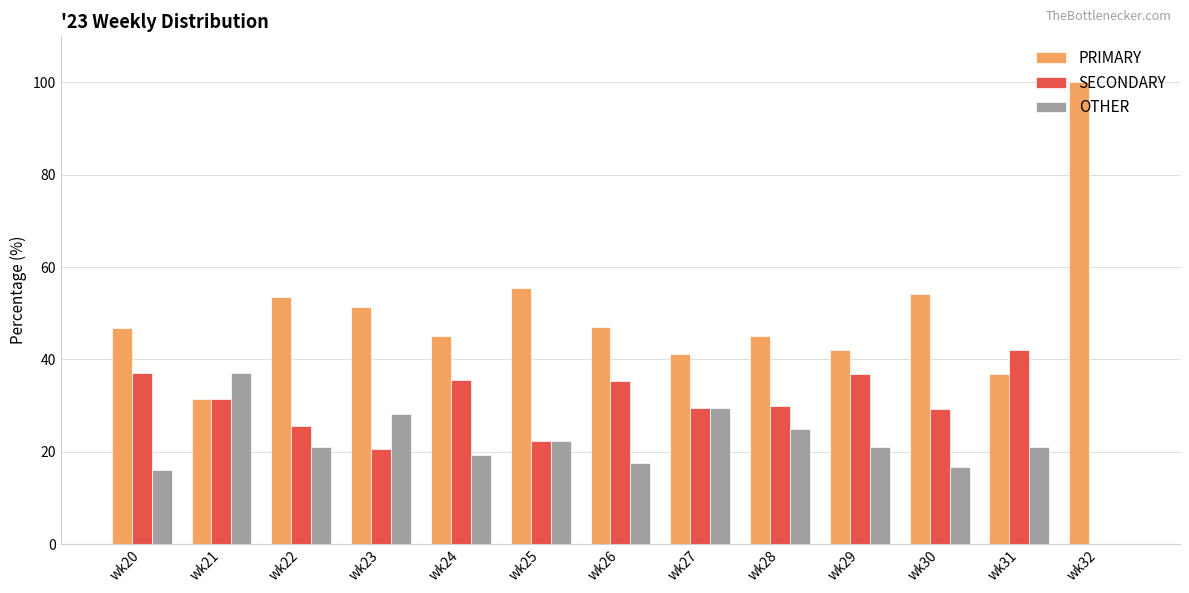

Which series changed the most between wk22 and wk28?

PRIMARY